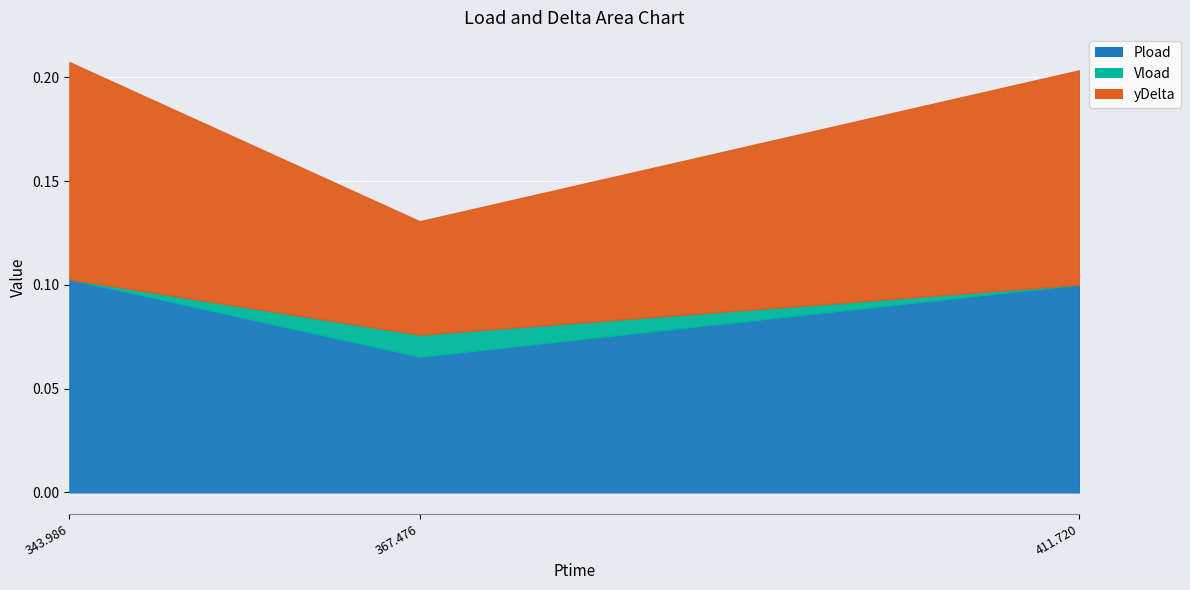

What is the maximum value shown in the chart?

0.2